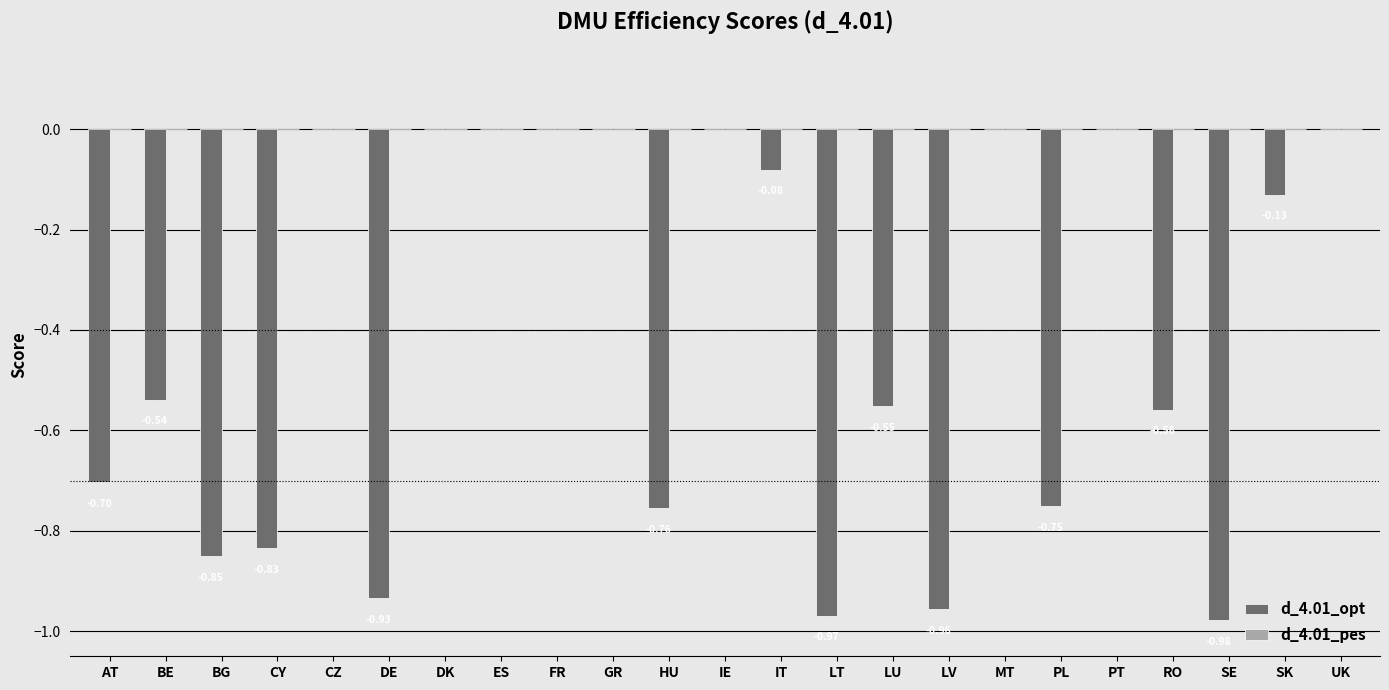

How many data points does each series have?

23